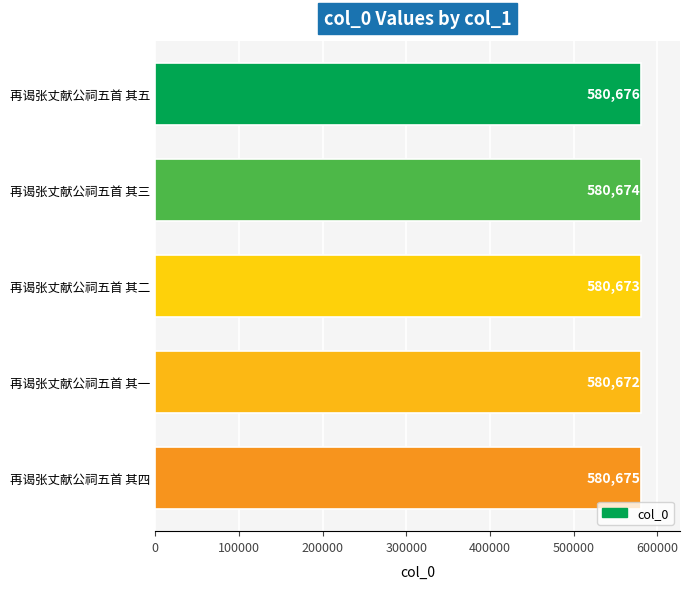

Rank the categories by value from lowest to highest.

再谒张丈献公祠五首 其一, 再谒张丈献公祠五首 其二, 再谒张丈献公祠五首 其三, 再谒张丈献公祠五首 其四, 再谒张丈献公祠五首 其五